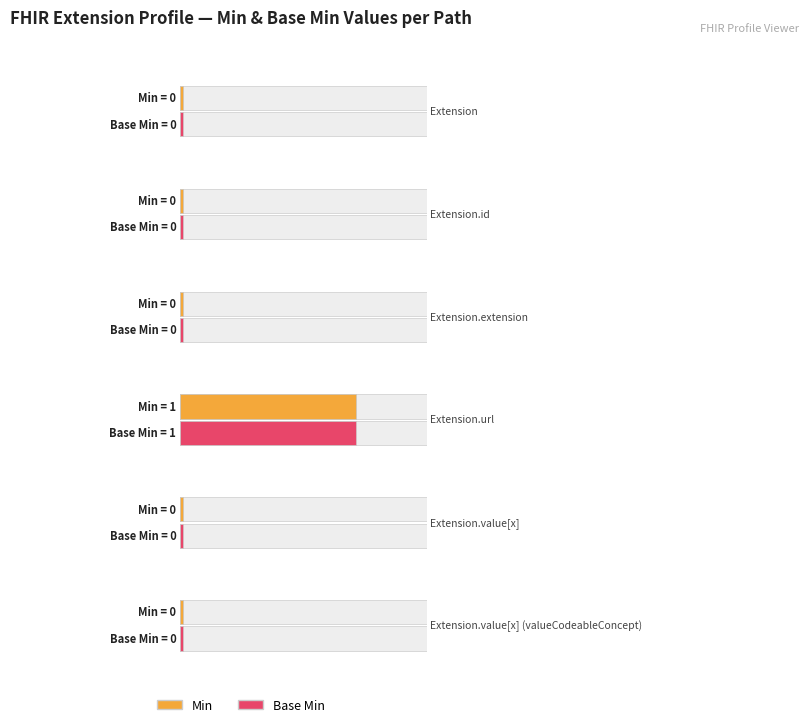

What is the difference between the Min values at Extension.url and Extension?

1